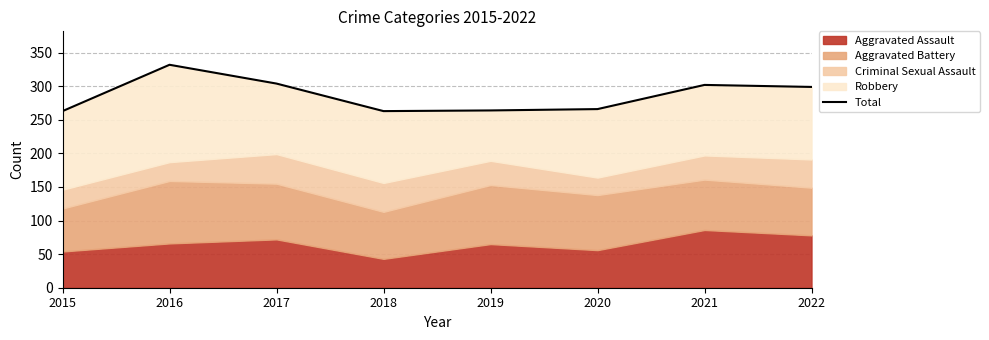

What is the maximum value shown in the chart?

332